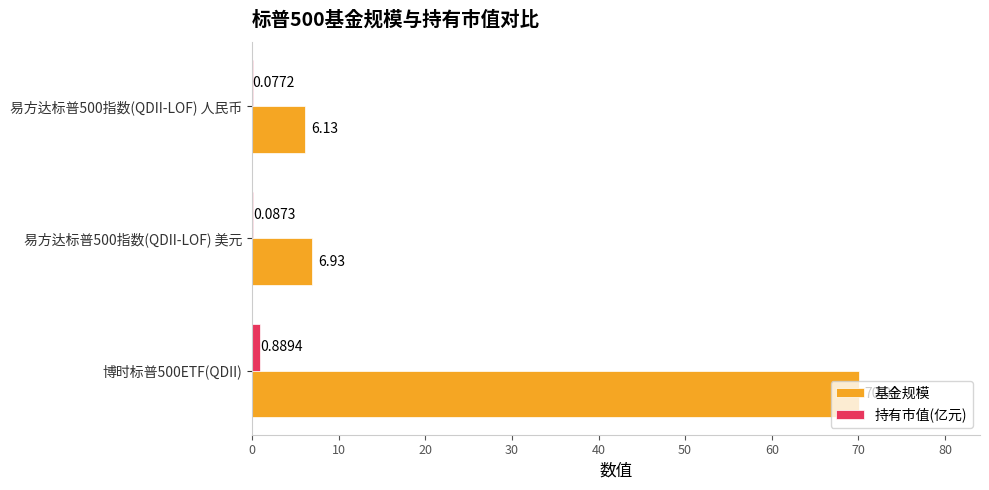

At which label is 基金规模 closest to 38?

易方达标普500指数(QDII-LOF) 美元